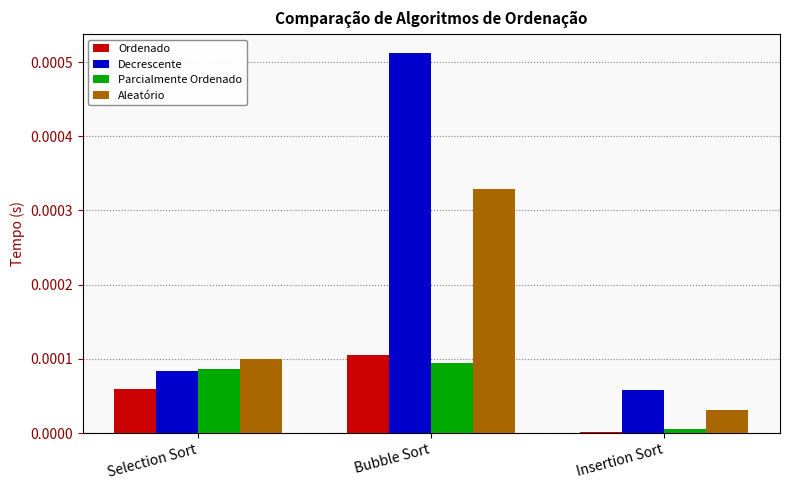

Which series has the largest range (max minus min)?

Decrescente